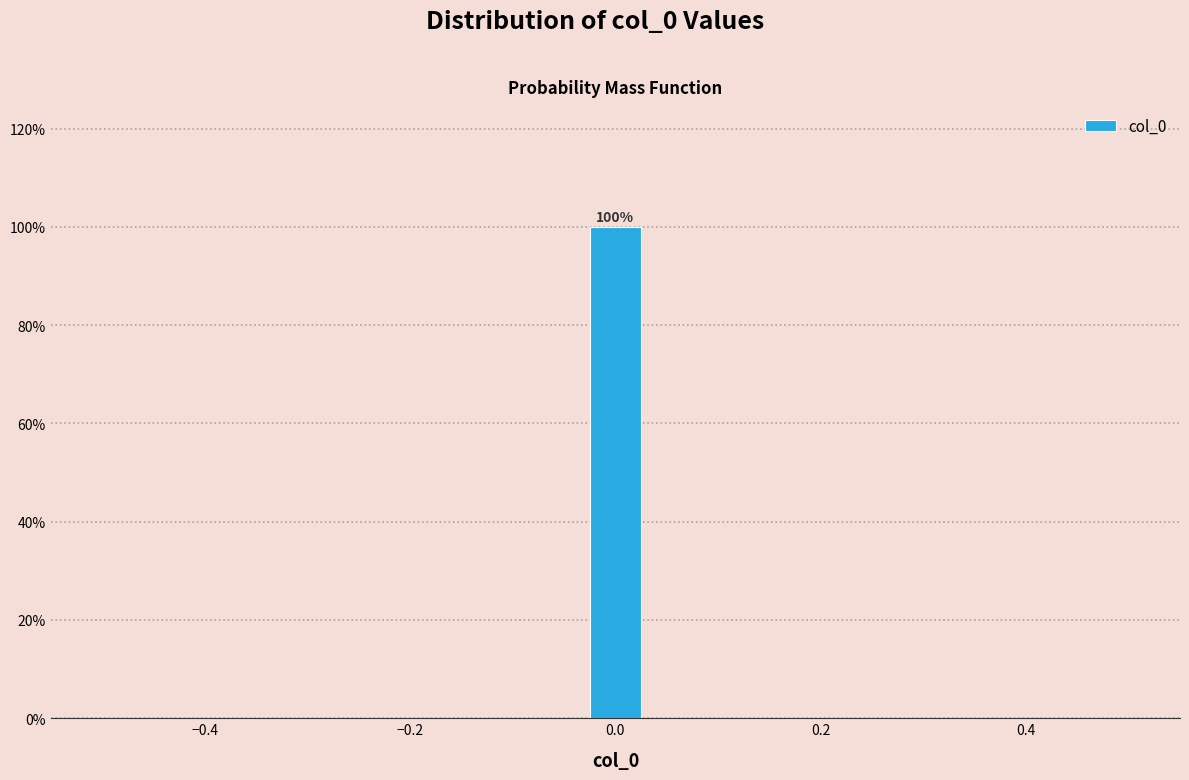

Around what value on the x-axis is the tallest bar? Give the approximate position of its centre, as read against the axis.

0.00